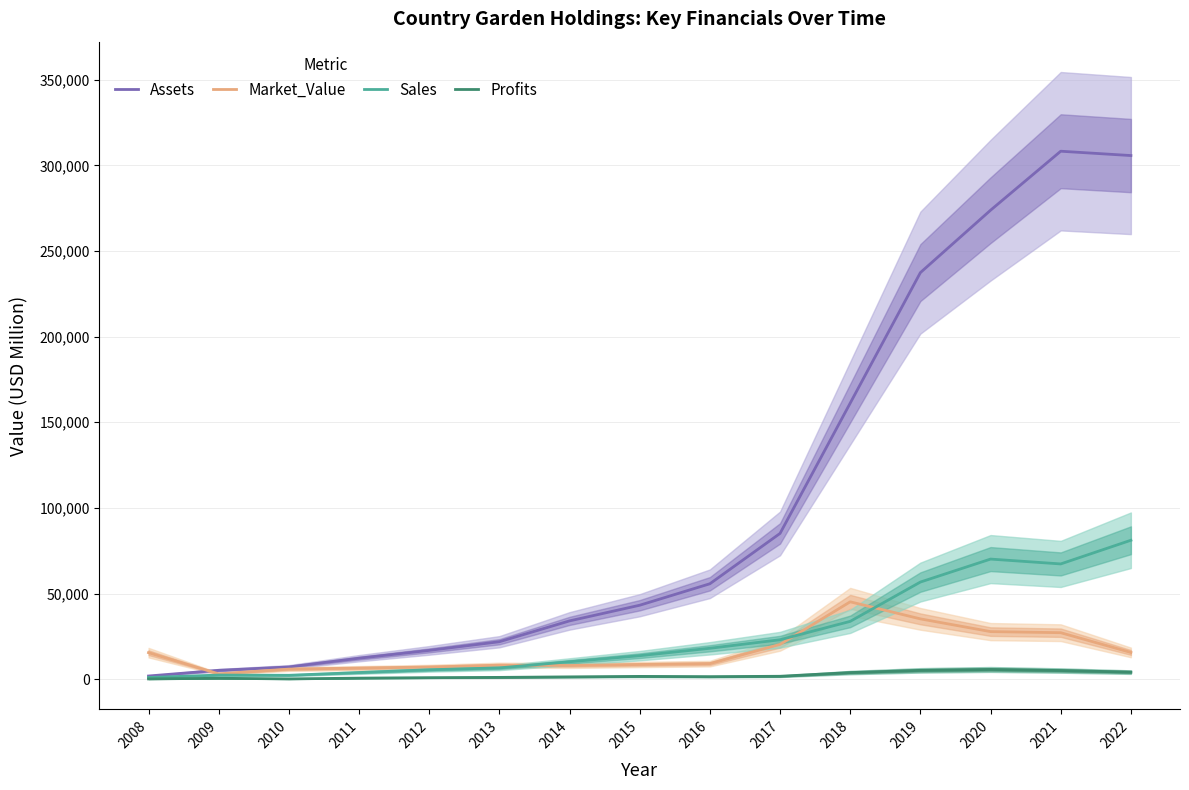

What is the total value across all series at 2020?

377448.8